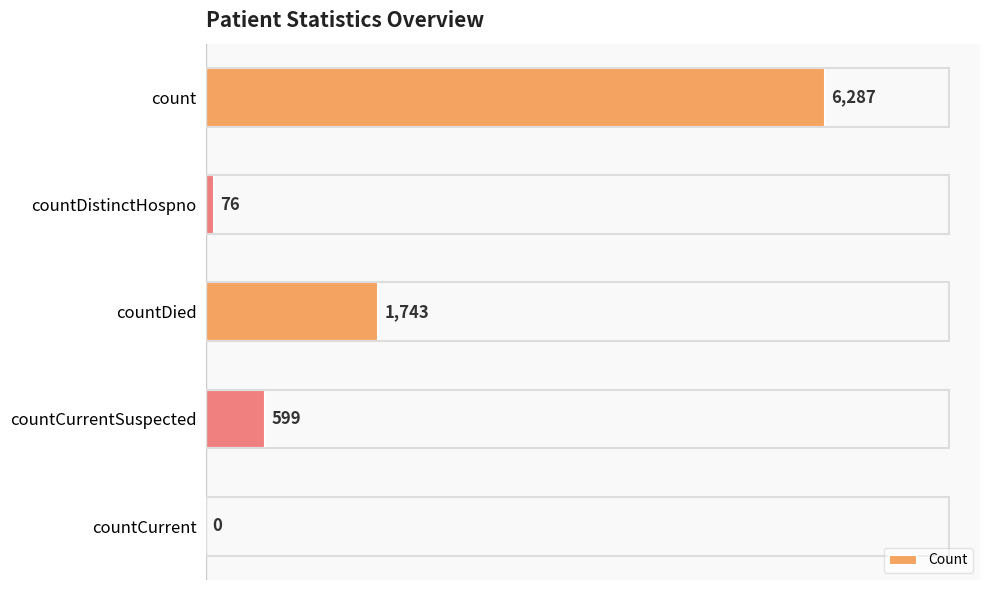

True or false: the data shows 599 at countCurrentSuspected.

True